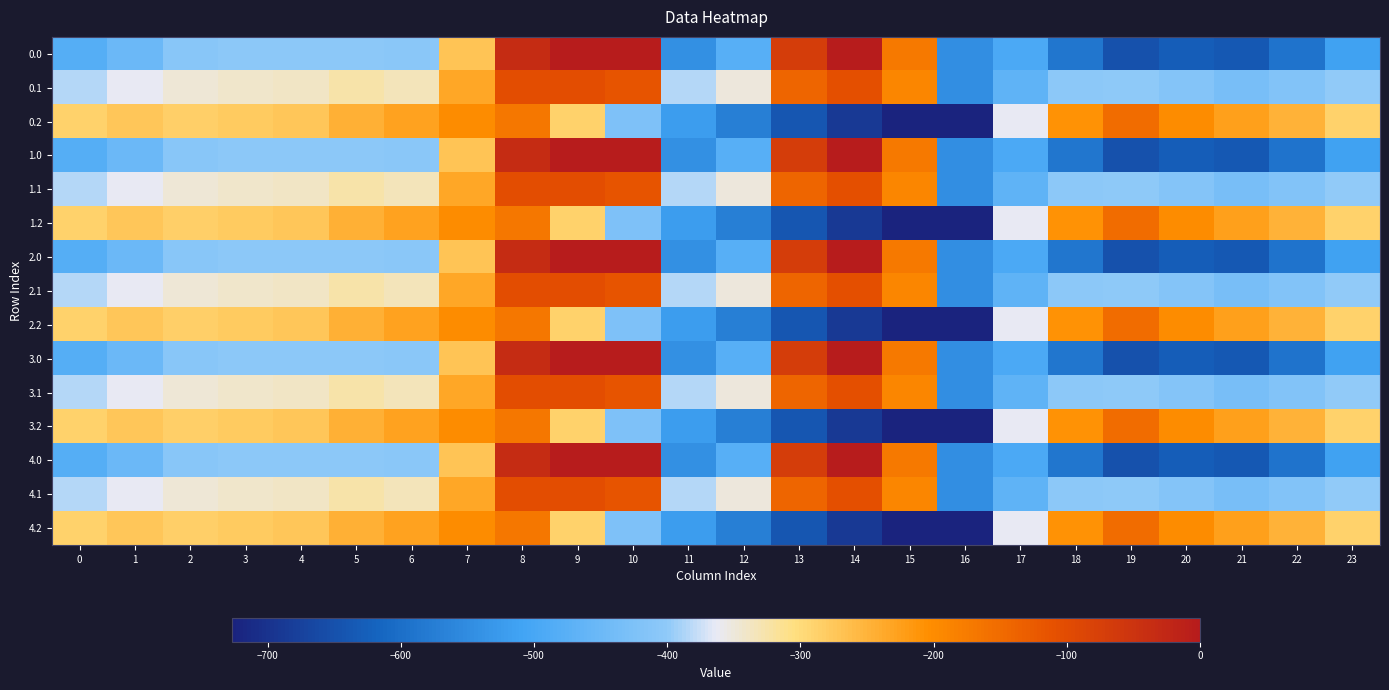

Reading right to left, extract all data points from this chart.

0.0: 23=-511.3	22=-592.3	21=-638.4	20=-629.9	19=-649.2	18=-586.7	17=-494.8	16=-545.4	15=-172.8	14=-0.3	13=-70.2	12=-477.2	11=-544.3	10=0.0	9=0.0	8=-35.0	7=-270.7	6=-408.0	5=-403.8	4=-404.9	3=-404.4	2=-410.3	1=-449.5	0=-482.0
0.1: 23=-399.4	22=-419.9	21=-432.4	20=-414.5	19=-400.2	18=-405.4	17=-466.6	16=-547.3	15=-190.4	14=-105.5	13=-141.2	12=-350.8	11=-384.7	10=-114.0	9=-104.8	8=-102.3	7=-234.9	6=-332.2	5=-325.7	4=-339.6	3=-342.7	2=-347.9	1=-361.1	0=-384.6
0.2: 23=-287.5	22=-247.4	21=-226.4	20=-199.2	19=-151.0	18=-210.0	17=-362.4	16=-726.6	15=-725.8	14=-687.4	13=-640.4	12=-571.2	11=-520.6	10=-423.5	9=-288.5	8=-169.5	7=-199.0	6=-228.8	5=-245.0	4=-274.4	3=-281.0	2=-285.5	1=-272.7	0=-287.1
1.0: 23=-511.3	22=-592.3	21=-638.4	20=-629.9	19=-649.2	18=-586.7	17=-494.8	16=-545.4	15=-172.8	14=-0.3	13=-70.2	12=-477.2	11=-544.3	10=0.0	9=0.0	8=-35.0	7=-270.7	6=-408.0	5=-403.8	4=-404.9	3=-404.4	2=-410.3	1=-449.5	0=-482.0
1.1: 23=-399.4	22=-419.9	21=-432.4	20=-414.5	19=-400.2	18=-405.4	17=-466.6	16=-547.3	15=-190.4	14=-105.5	13=-141.2	12=-350.8	11=-384.7	10=-114.0	9=-104.8	8=-102.3	7=-234.9	6=-332.2	5=-325.7	4=-339.6	3=-342.7	2=-347.9	1=-361.1	0=-384.6
1.2: 23=-287.5	22=-247.4	21=-226.4	20=-199.2	19=-151.0	18=-210.0	17=-362.4	16=-726.6	15=-725.8	14=-687.4	13=-640.4	12=-571.2	11=-520.6	10=-423.5	9=-288.5	8=-169.5	7=-199.0	6=-228.8	5=-245.0	4=-274.4	3=-281.0	2=-285.5	1=-272.7	0=-287.1
2.0: 23=-511.3	22=-592.3	21=-638.4	20=-629.9	19=-649.2	18=-586.7	17=-494.8	16=-545.4	15=-172.8	14=-0.3	13=-70.2	12=-477.2	11=-544.3	10=0.0	9=0.0	8=-35.0	7=-270.7	6=-408.0	5=-403.8	4=-404.9	3=-404.4	2=-410.3	1=-449.5	0=-482.0
2.1: 23=-399.4	22=-419.9	21=-432.4	20=-414.5	19=-400.2	18=-405.4	17=-466.6	16=-547.3	15=-190.4	14=-105.5	13=-141.2	12=-350.8	11=-384.7	10=-114.0	9=-104.8	8=-102.3	7=-234.9	6=-332.2	5=-325.7	4=-339.6	3=-342.7	2=-347.9	1=-361.1	0=-384.6
2.2: 23=-287.5	22=-247.4	21=-226.4	20=-199.2	19=-151.0	18=-210.0	17=-362.4	16=-726.6	15=-725.8	14=-687.4	13=-640.4	12=-571.2	11=-520.6	10=-423.5	9=-288.5	8=-169.5	7=-199.0	6=-228.8	5=-245.0	4=-274.4	3=-281.0	2=-285.5	1=-272.7	0=-287.1
3.0: 23=-511.3	22=-592.3	21=-638.4	20=-629.9	19=-649.2	18=-586.7	17=-494.8	16=-545.4	15=-172.8	14=-0.3	13=-70.2	12=-477.2	11=-544.3	10=0.0	9=0.0	8=-35.0	7=-270.7	6=-408.0	5=-403.8	4=-404.9	3=-404.4	2=-410.3	1=-449.5	0=-482.0
3.1: 23=-399.4	22=-419.9	21=-432.4	20=-414.5	19=-400.2	18=-405.4	17=-466.6	16=-547.3	15=-190.4	14=-105.5	13=-141.2	12=-350.8	11=-384.7	10=-114.0	9=-104.8	8=-102.3	7=-234.9	6=-332.2	5=-325.7	4=-339.6	3=-342.7	2=-347.9	1=-361.1	0=-384.6
3.2: 23=-287.5	22=-247.4	21=-226.4	20=-199.2	19=-151.0	18=-210.0	17=-362.4	16=-726.6	15=-725.8	14=-687.4	13=-640.4	12=-571.2	11=-520.6	10=-423.5	9=-288.5	8=-169.5	7=-199.0	6=-228.8	5=-245.0	4=-274.4	3=-281.0	2=-285.5	1=-272.7	0=-287.1
4.0: 23=-511.3	22=-592.3	21=-638.4	20=-629.9	19=-649.2	18=-586.7	17=-494.8	16=-545.4	15=-172.8	14=-0.3	13=-70.2	12=-477.2	11=-544.3	10=0.0	9=0.0	8=-35.0	7=-270.7	6=-408.0	5=-403.8	4=-404.9	3=-404.4	2=-410.3	1=-449.5	0=-482.0
4.1: 23=-399.4	22=-419.9	21=-432.4	20=-414.5	19=-400.2	18=-405.4	17=-466.6	16=-547.3	15=-190.4	14=-105.5	13=-141.2	12=-350.8	11=-384.7	10=-114.0	9=-104.8	8=-102.3	7=-234.9	6=-332.2	5=-325.7	4=-339.6	3=-342.7	2=-347.9	1=-361.1	0=-384.6
4.2: 23=-287.5	22=-247.4	21=-226.4	20=-199.2	19=-151.0	18=-210.0	17=-362.4	16=-726.6	15=-725.8	14=-687.4	13=-640.4	12=-571.2	11=-520.6	10=-423.5	9=-288.5	8=-169.5	7=-199.0	6=-228.8	5=-245.0	4=-274.4	3=-281.0	2=-285.5	1=-272.7	0=-287.1